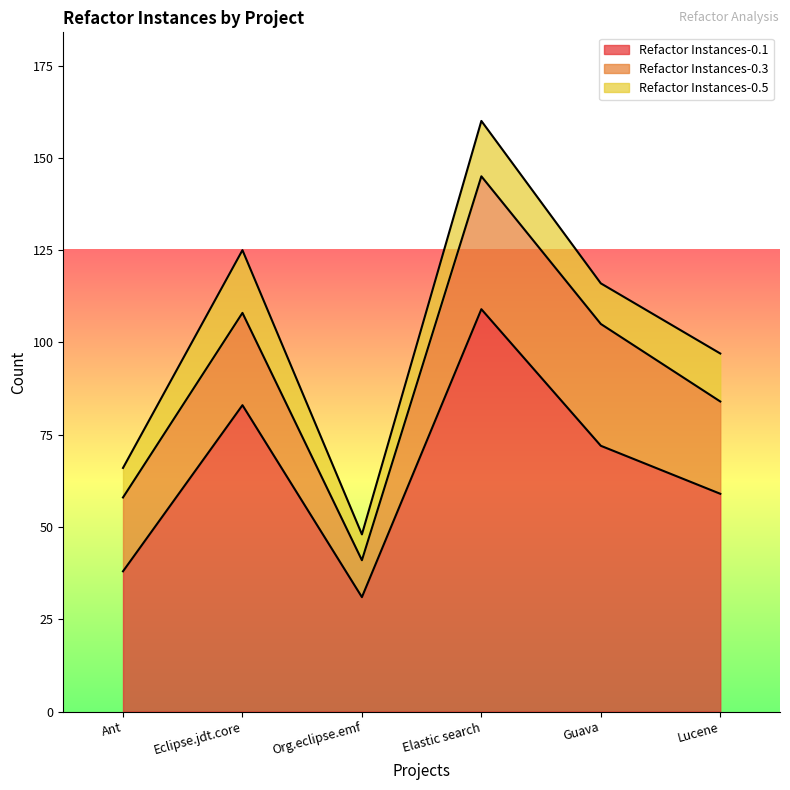

What is the average value of the Refactor Instances-0.5 series?

12